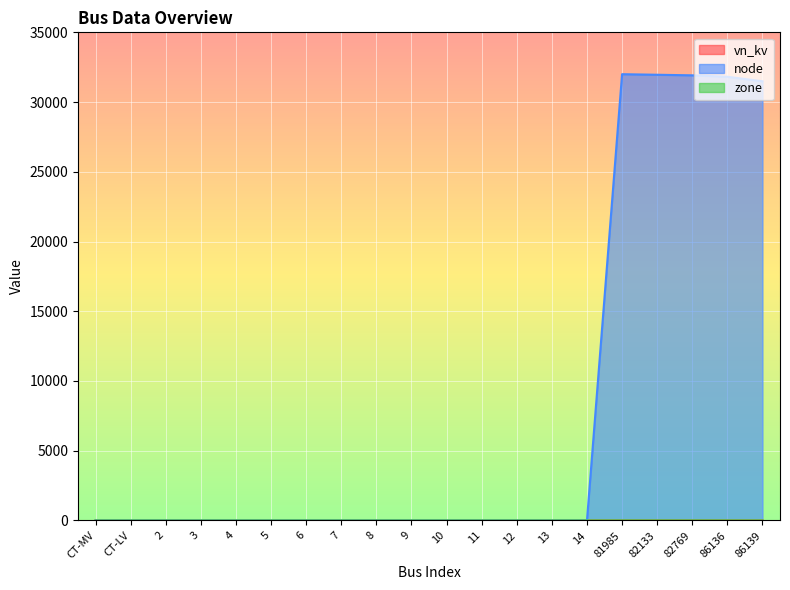

Reading left to right, what are all the values shown in this chart?

vn_kv: CT-MV=5.2	CT-LV=0.2	2=0.2	3=0.2	4=0.2	5=0.2	6=0.2	7=0.2	8=0.2	9=0.2	10=0.2	11=0.2	12=0.2	13=0.2	14=0.2	81985=0.2	82133=0.2	82769=0.2	86136=0.2	86139=0.2
node: CT-MV=0.0	CT-LV=0.0	2=0.0	3=0.0	4=0.0	5=0.0	6=0.0	7=0.0	8=0.0	9=0.0	10=0.0	11=0.0	12=0.0	13=0.0	14=0.0	81985=31998.0	82133=31958.0	82769=31917.0	86136=31814.0	86139=31491.0
zone: CT-MV=0.0	CT-LV=0.0	2=0.0	3=0.0	4=0.0	5=0.0	6=0.0	7=0.0	8=0.0	9=0.0	10=0.0	11=0.0	12=0.0	13=0.0	14=0.0	81985=2.0	82133=2.0	82769=2.0	86136=1.0	86139=1.0